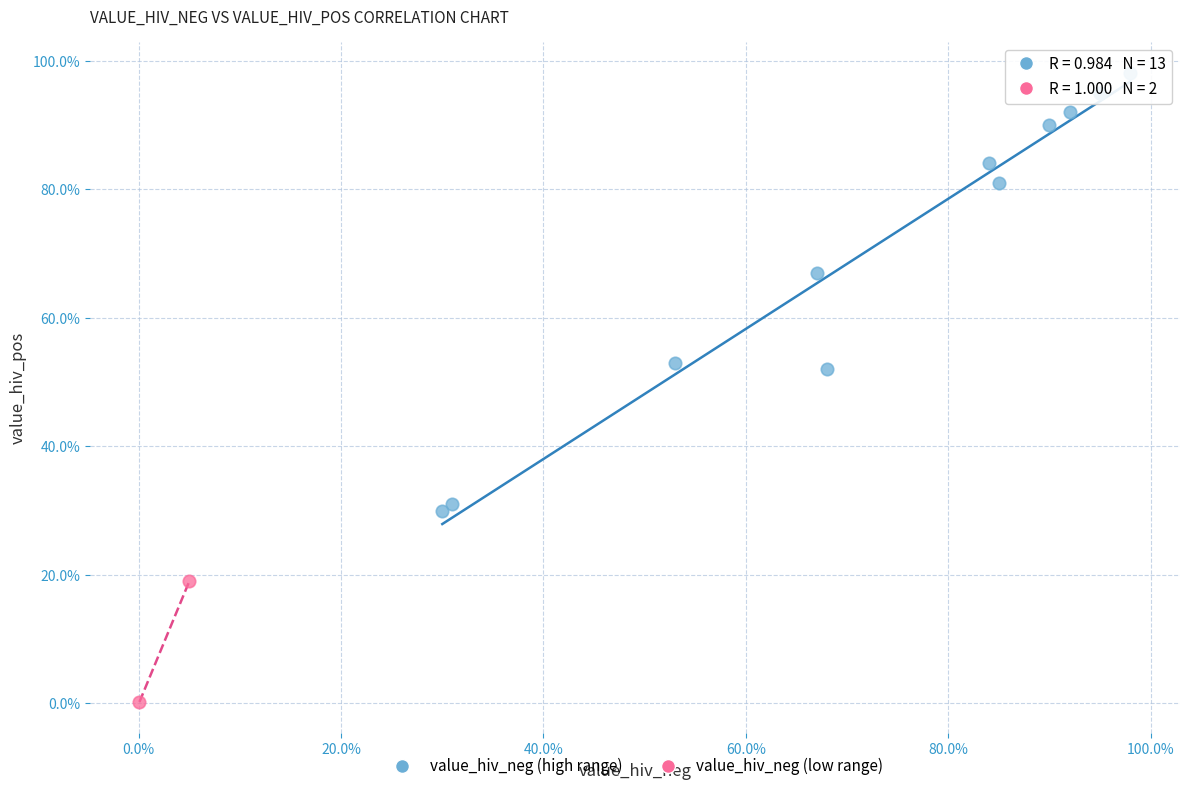

What are all the series names shown in the legend?

value_hiv_neg (high range), value_hiv_neg (low range)